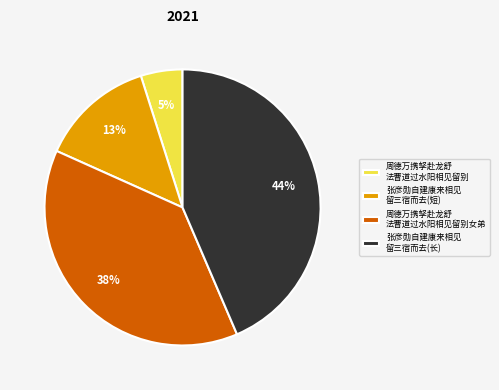

Which has a higher value, 张彦勋自建康来相见 留三宿而去(长) or 张彦勋自建康来相见 留三宿而去(短)?

张彦勋自建康来相见 留三宿而去(长)